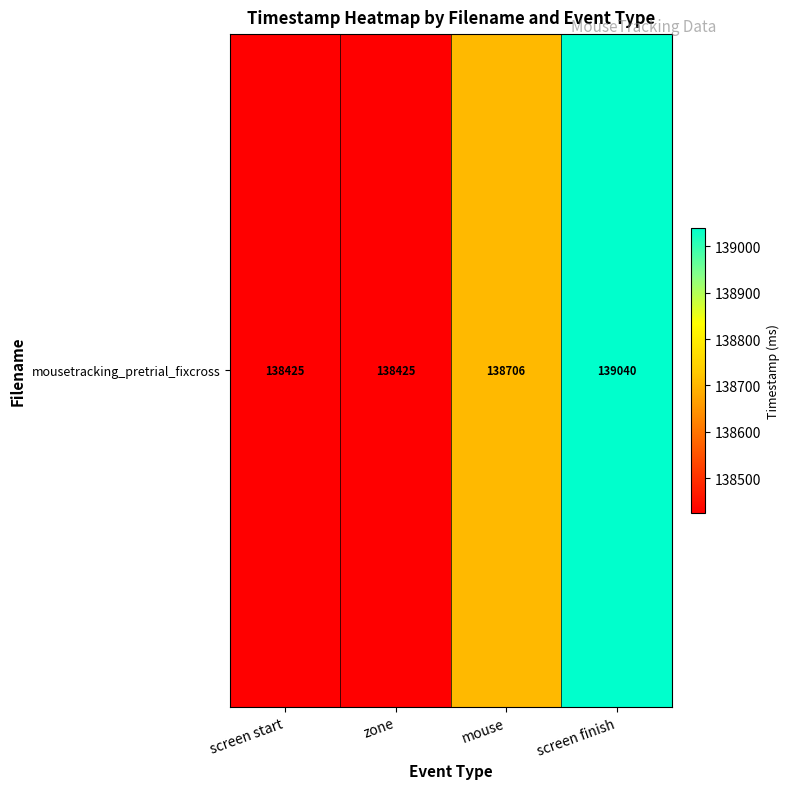

Rank the categories by value from lowest to highest.

screen start, zone, mouse, screen finish